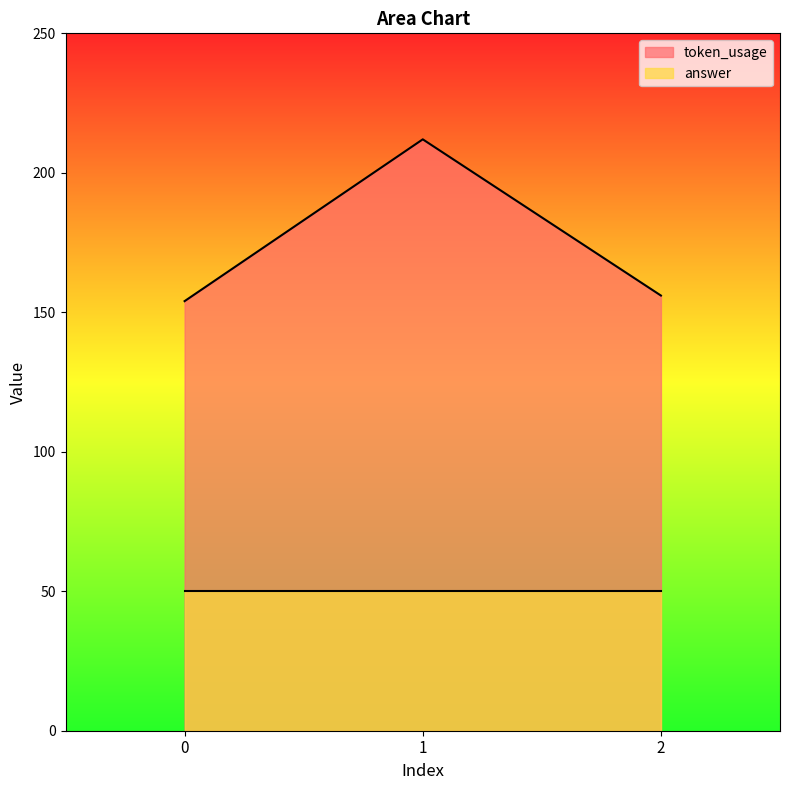

Between 0 and 1, which is larger?

1